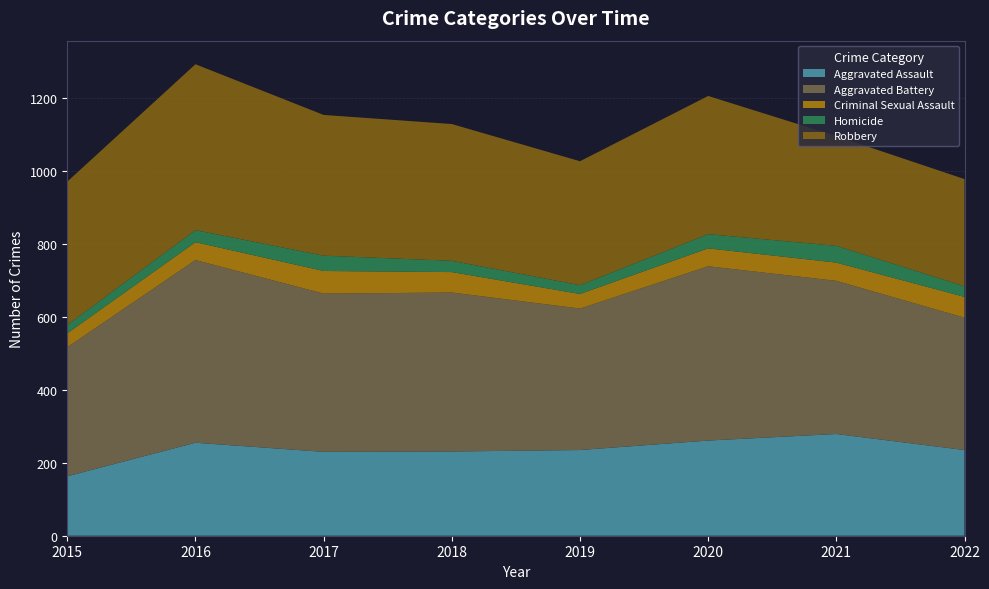

Reading left to right, list all the values displayed in this chart.

Aggravated Assault: 2015=163	2016=255	2017=230	2018=231	2019=235	2020=261	2021=279	2022=235
Aggravated Battery: 2015=354	2016=501	2017=434	2018=436	2019=388	2020=478	2021=420	2022=363
Criminal Sexual Assault: 2015=38	2016=49	2017=62	2018=56	2019=40	2020=49	2021=50	2022=57
Homicide: 2015=23	2016=33	2017=42	2018=31	2019=24	2020=39	2021=46	2022=29
Robbery: 2015=393	2016=455	2017=386	2018=375	2019=340	2020=379	2021=301	2022=294